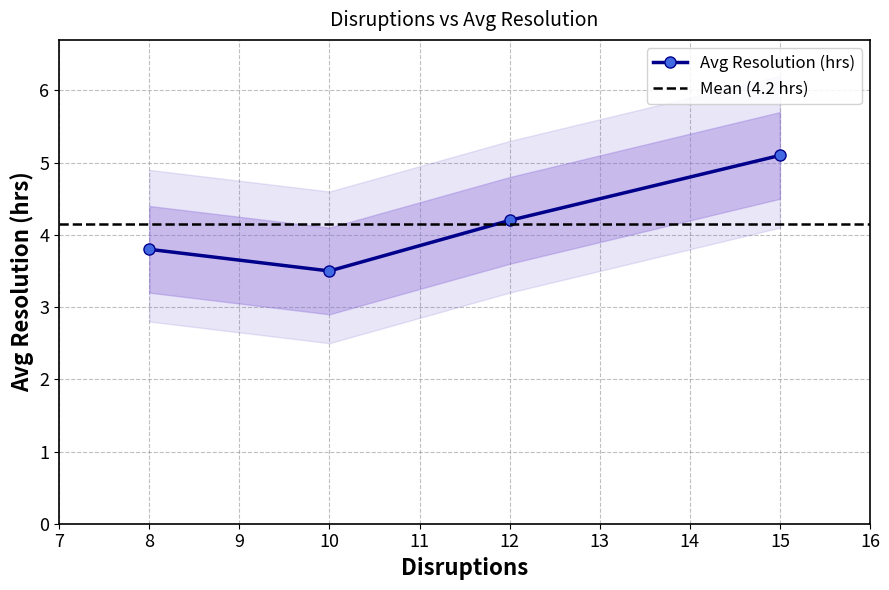

True or false: there are more than 1 points higher than both neighbors.

False